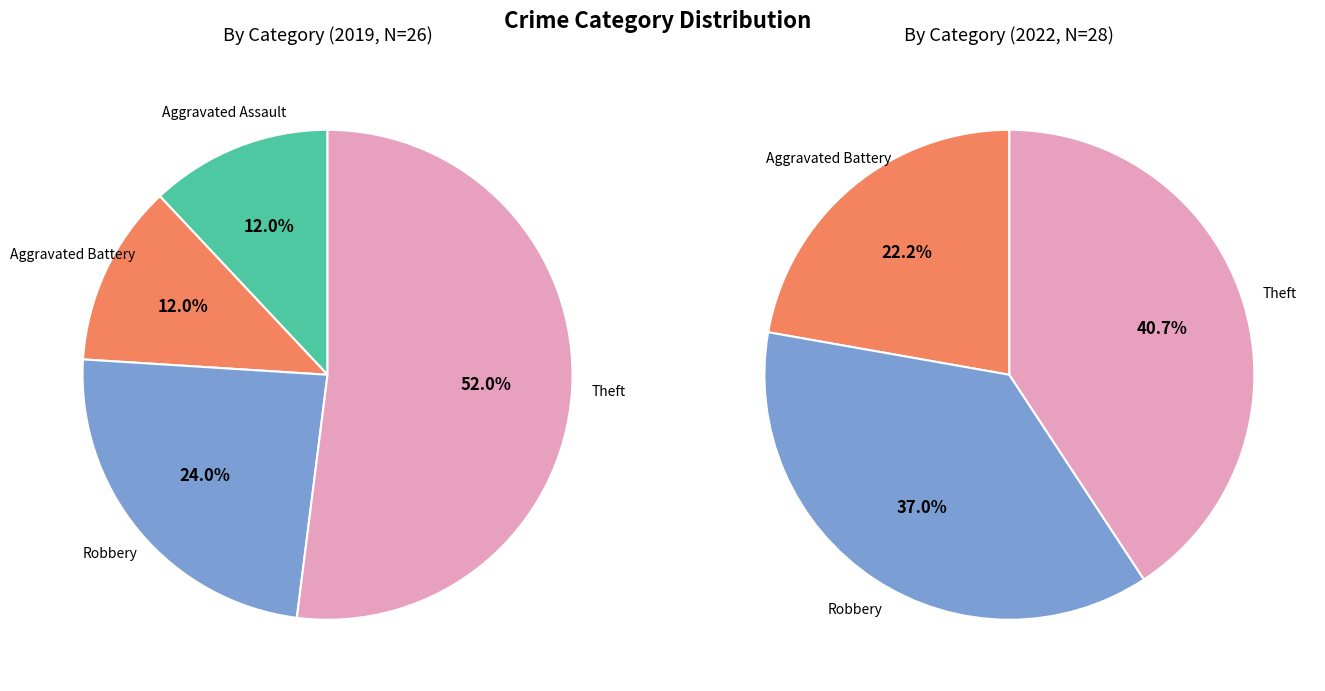

Rank the series by their average value, from lowest to highest.

values_2019, values_2022